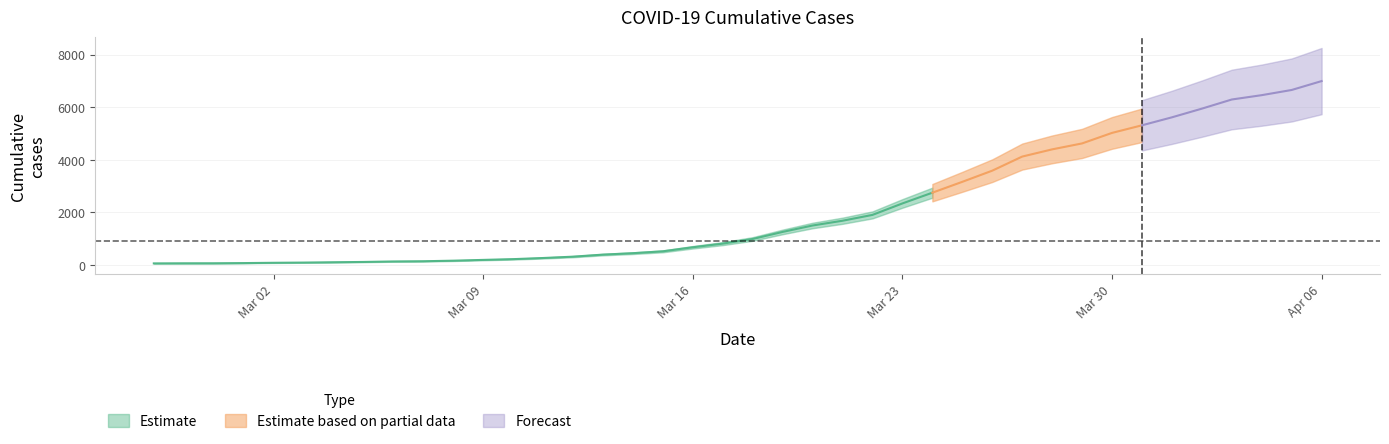

Between 2020-03-04 and 2020-04-03, which is larger?

2020-04-03